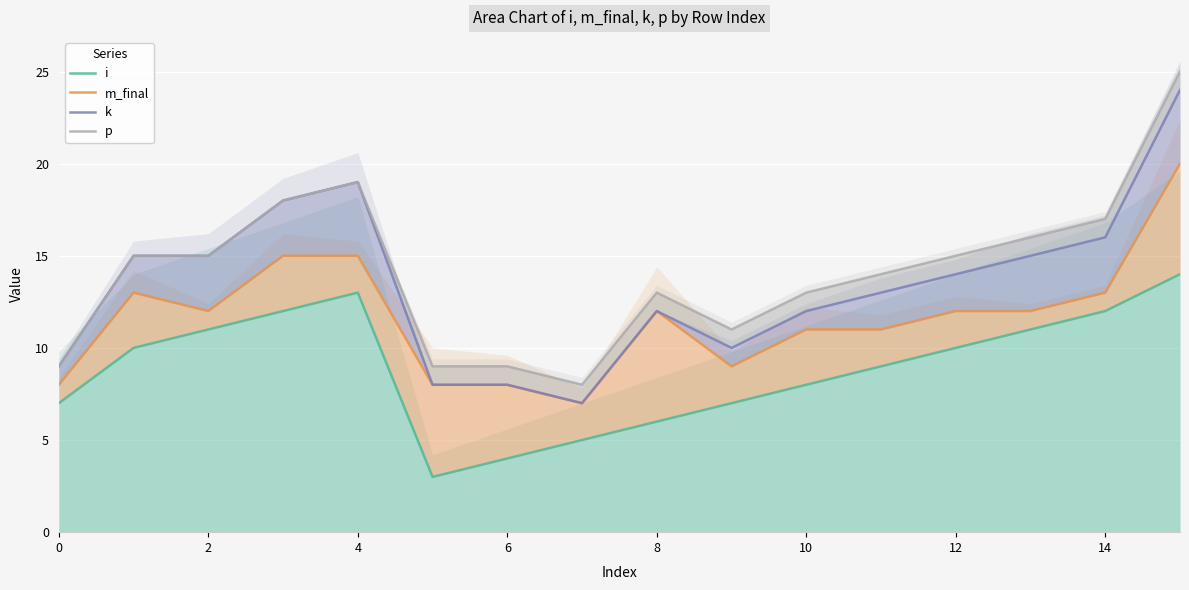

In i, how many points are higher than both neighbors (excluding endpoints)?

1